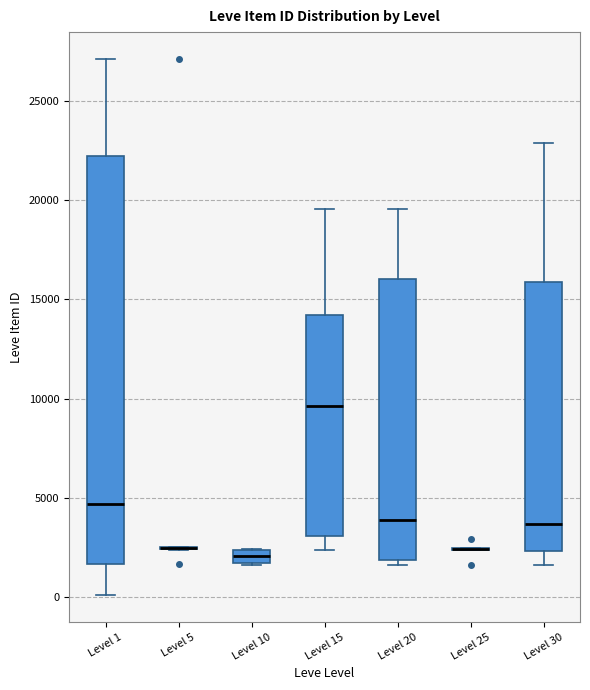

Where does the upper whisker of the box for Level 20 end on the y-axis? The values are not printed on the chart, so give them approximately, as read against the axis.

19500